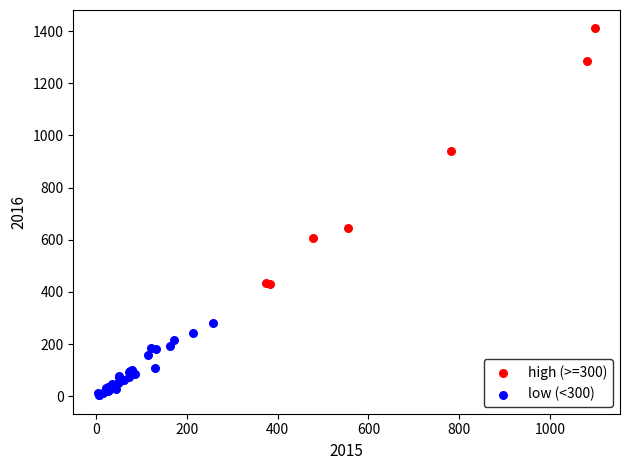

Which series reaches the maximum Y coordinate?

high (>=300)